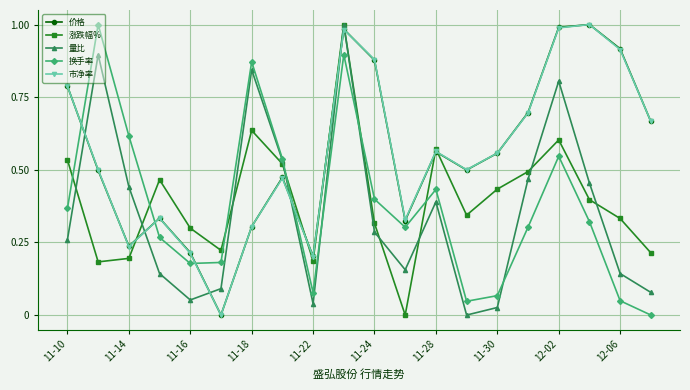

How many interior local valleys does the 换手率 series have?

4